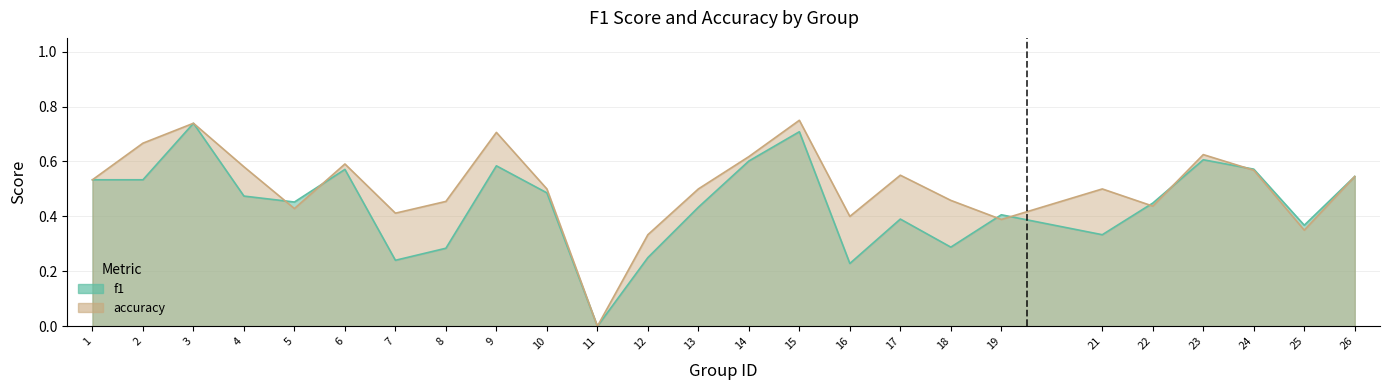

True or false: f1 has a value of 0.1 at 16.

False